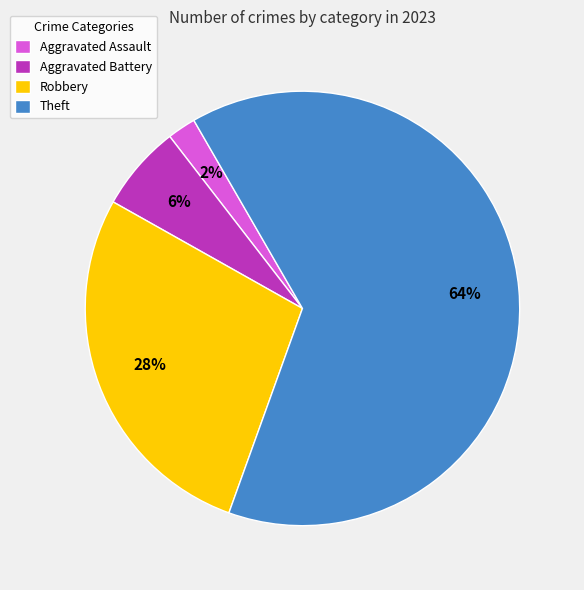

Does any single category account for the majority?

Yes